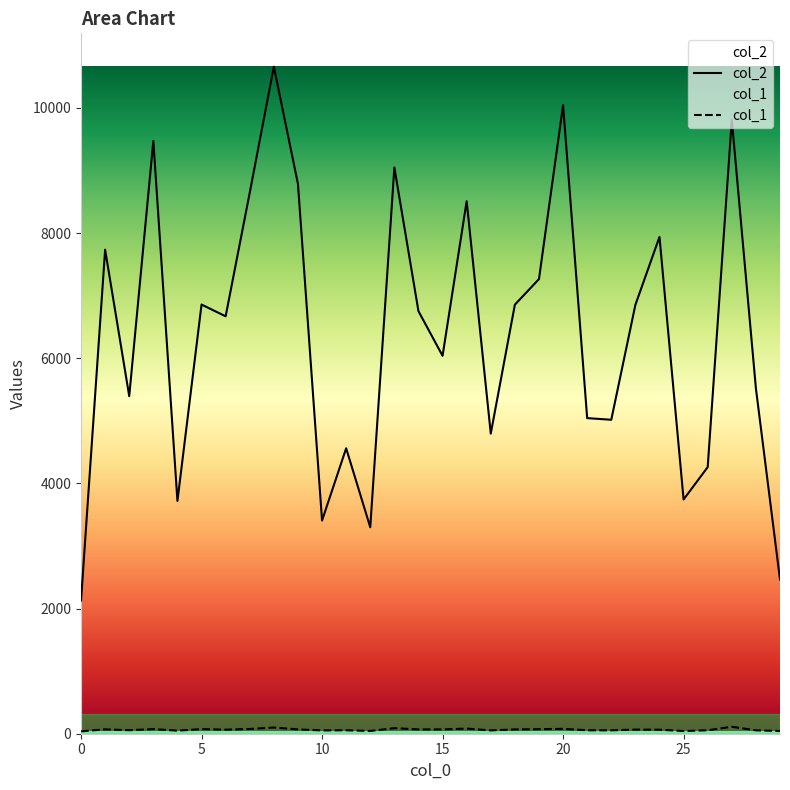

What is the value of the col_1 point at the 9th from the left?

99